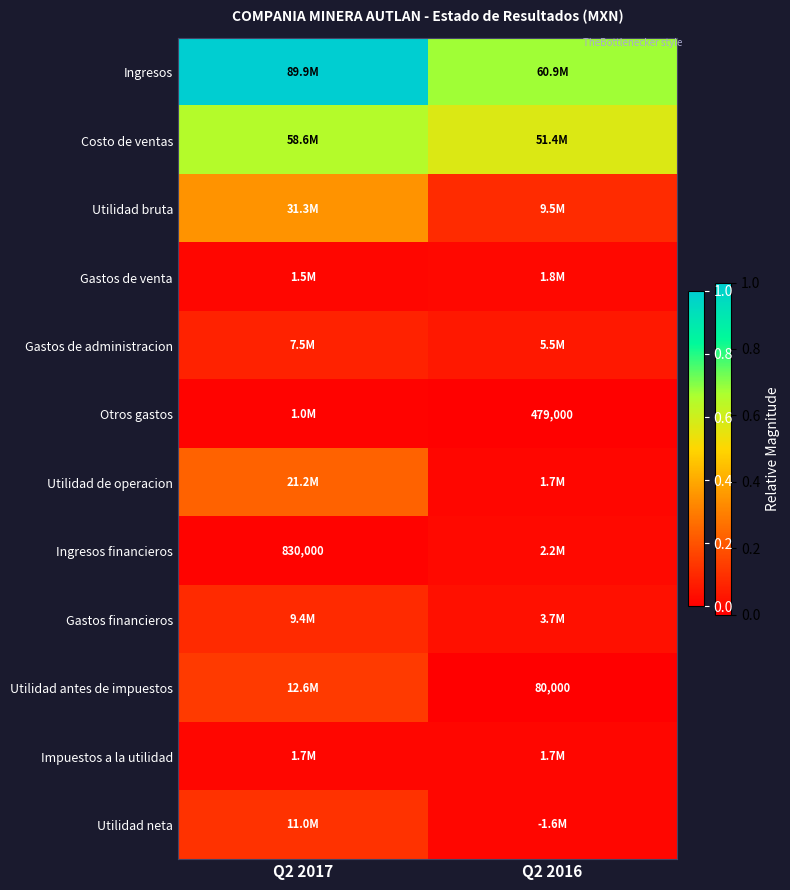

At how many categories does at least one series exceed 0?

2